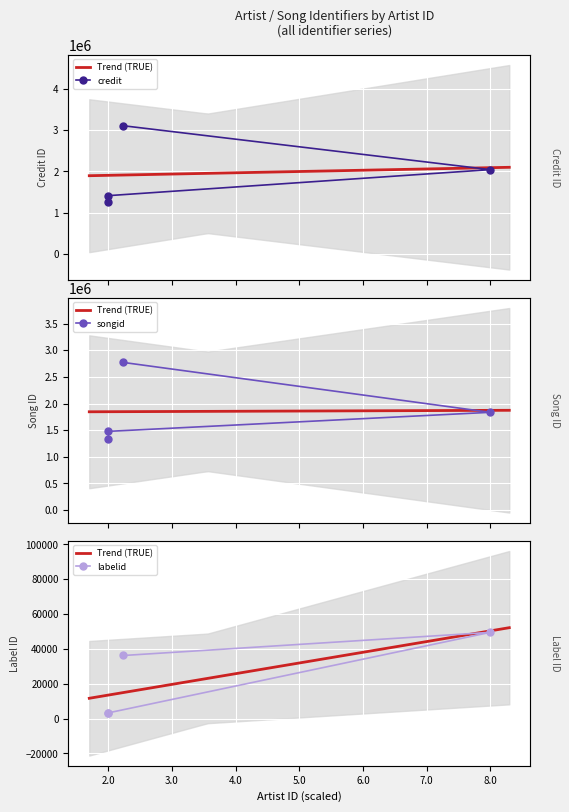

True or false: credit has more than 0 interior local peaks.

False